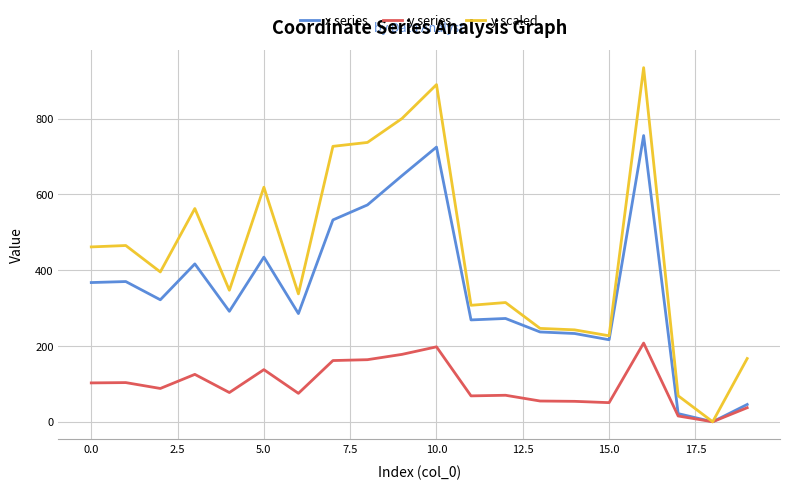

Rank the series by their average value, from highest to lowest.

y scaled, x series, y series